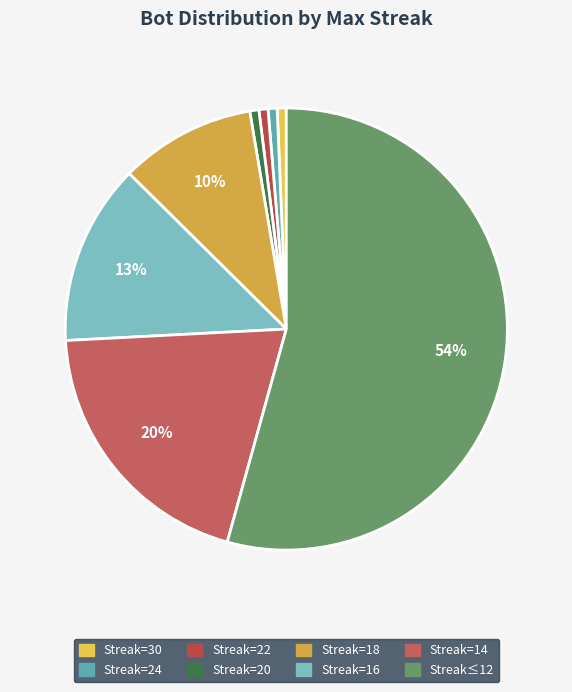

How many segments does this pie chart have?

8